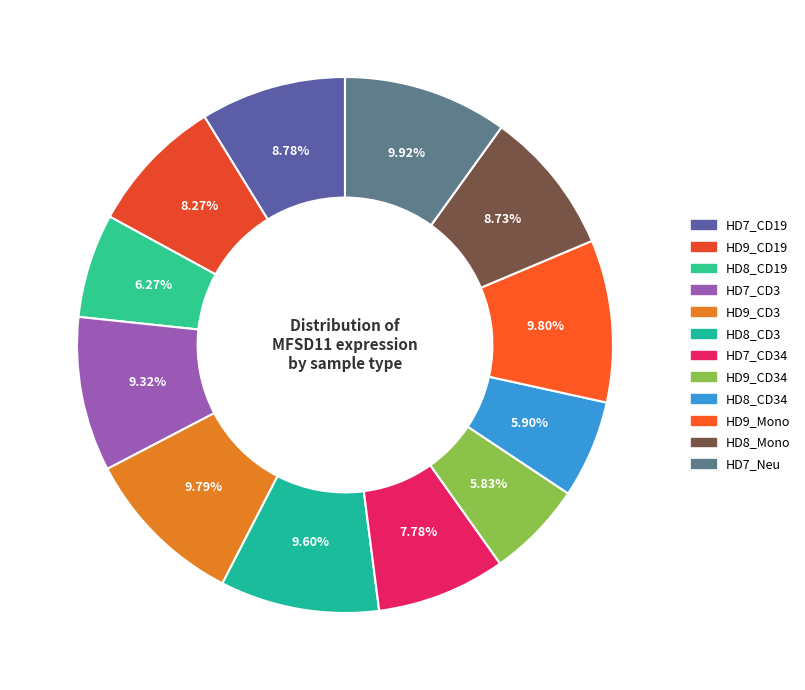

Which slice is the smallest?

HD9_CD34